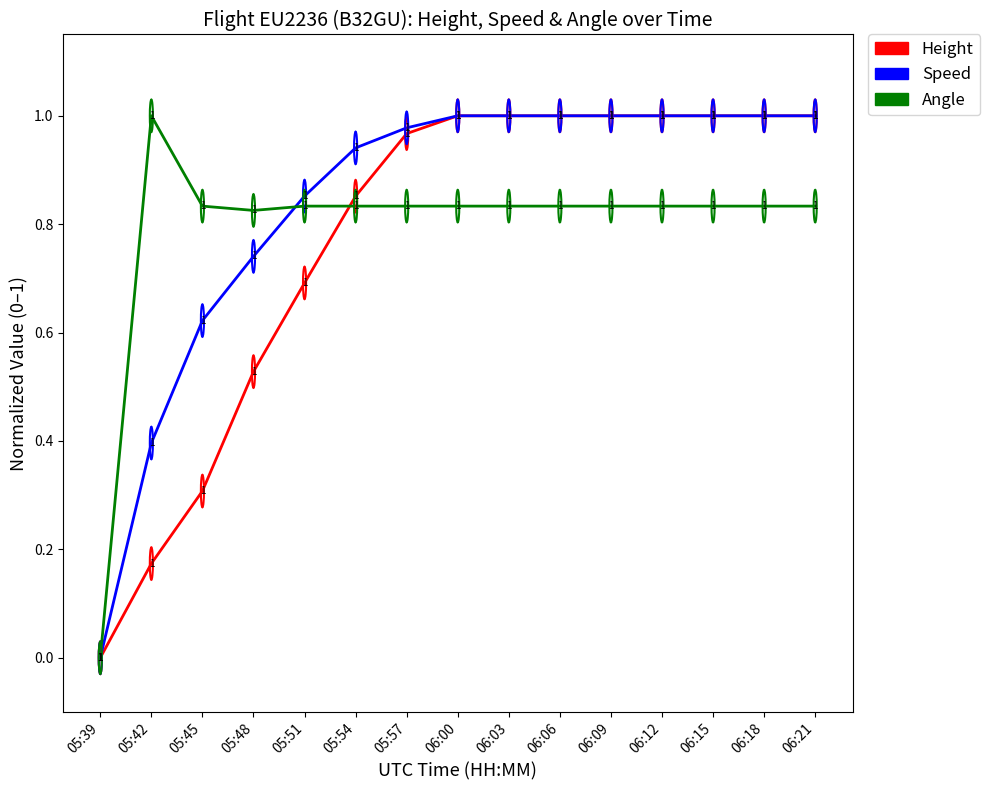

Does the chart display data point markers on the line(s)?

No